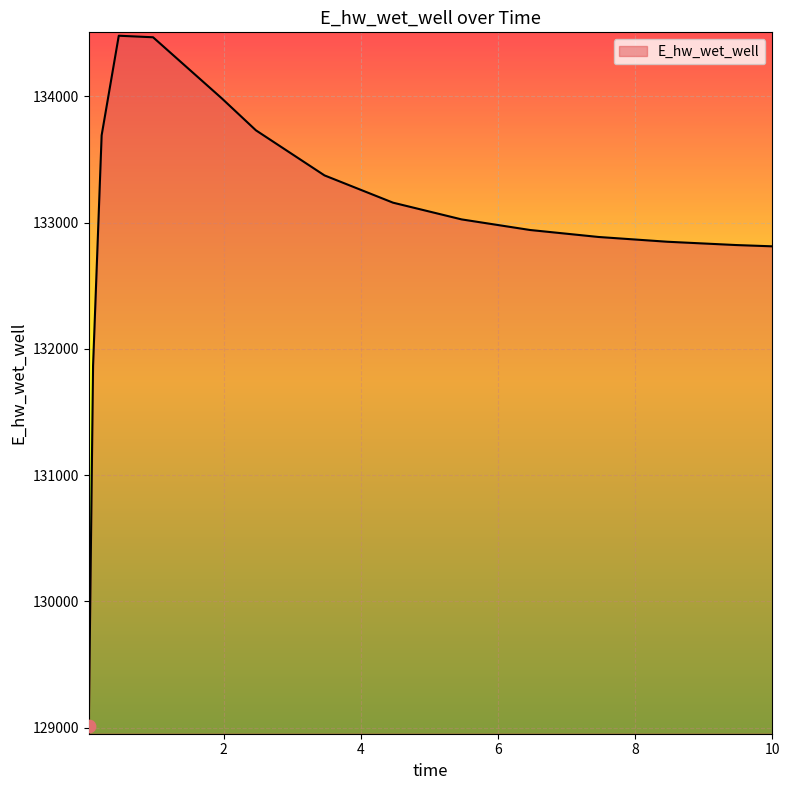

What is the maximum value shown in the chart?

134480.8